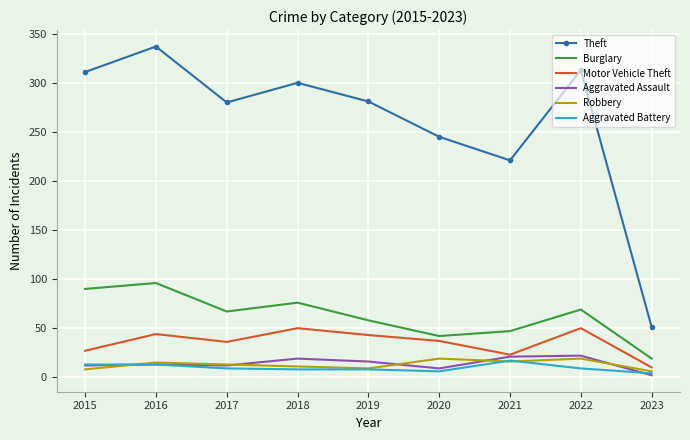

At how many categories does at least one series exceed 291?

4